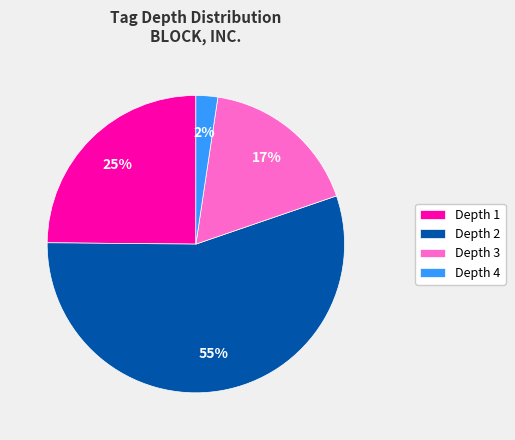

Count the number of slices in the pie.

4